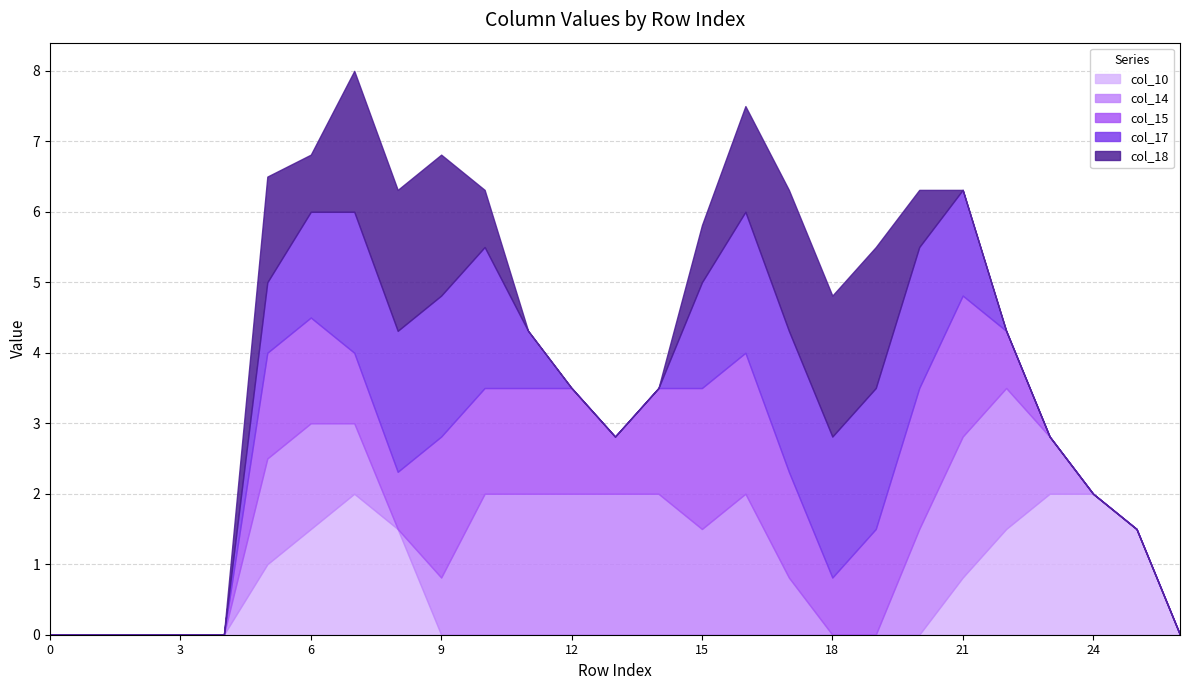

Does the chart have visible grid lines?

Yes